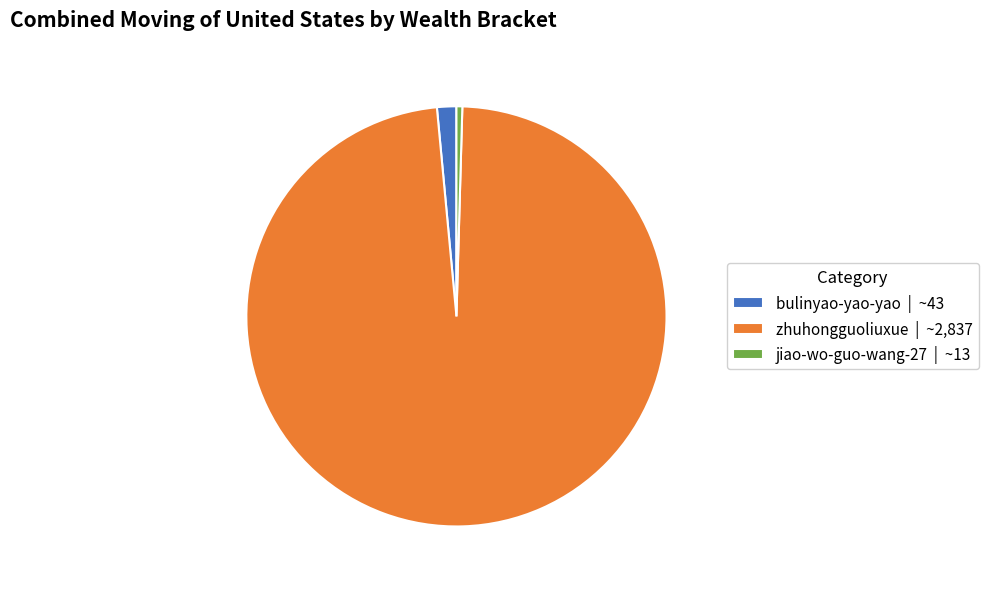

What is the smallest slice in the pie chart?

jiao-wo-guo-wang-27